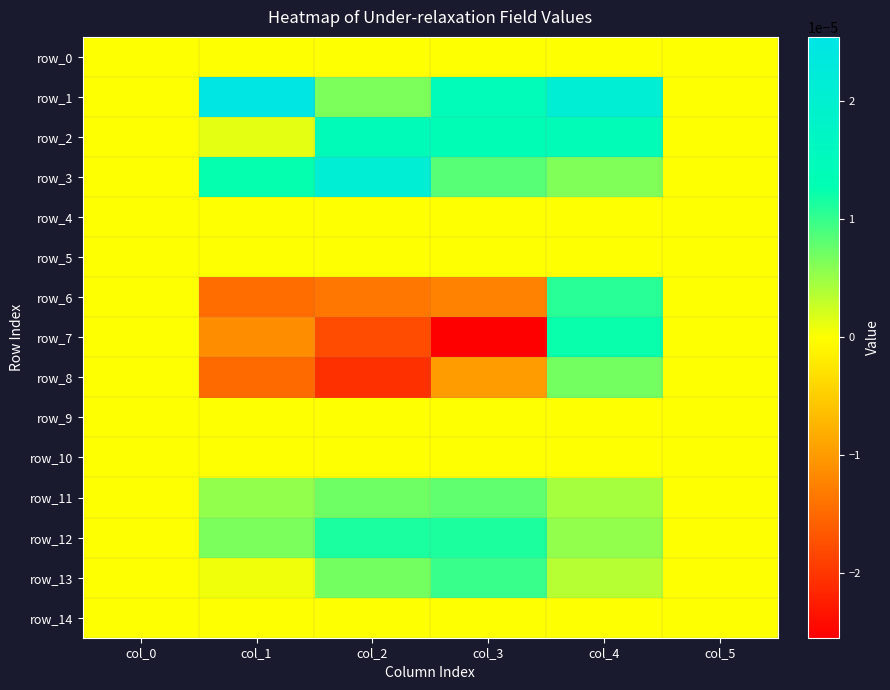

Where is row_12 nearest to the value 0?

col_0